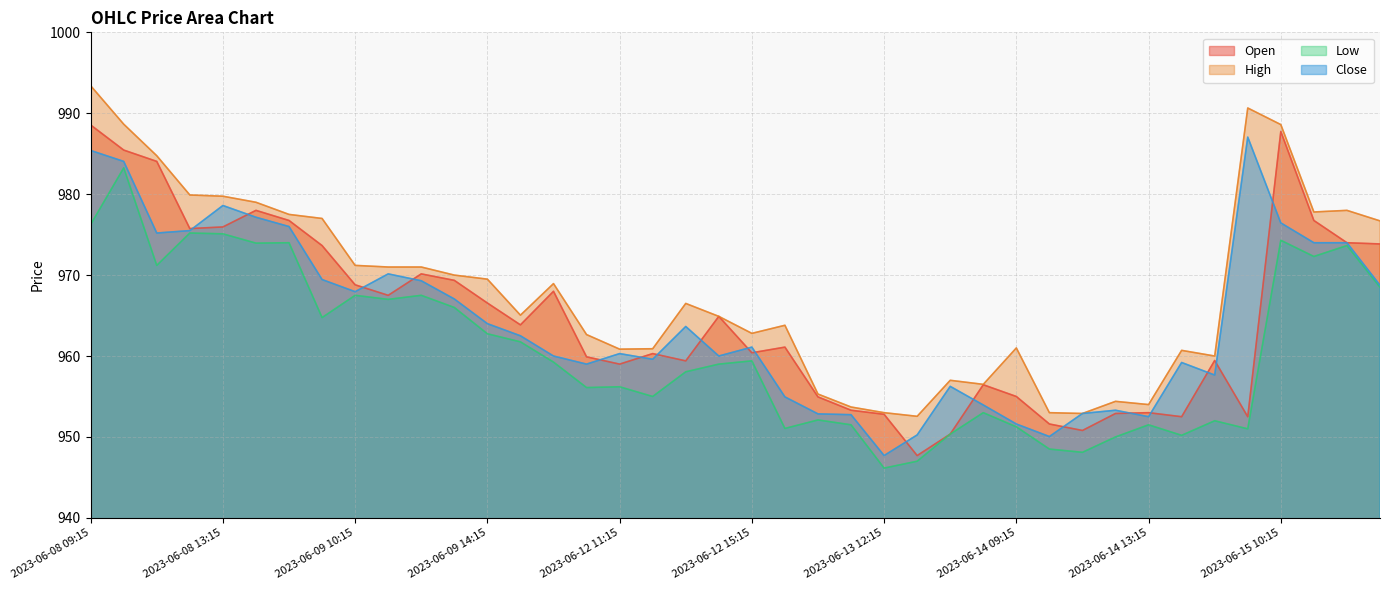

What is the sum of the Close values at 2023-06-12 10:15 and 2023-06-14 14:15?

1918.2